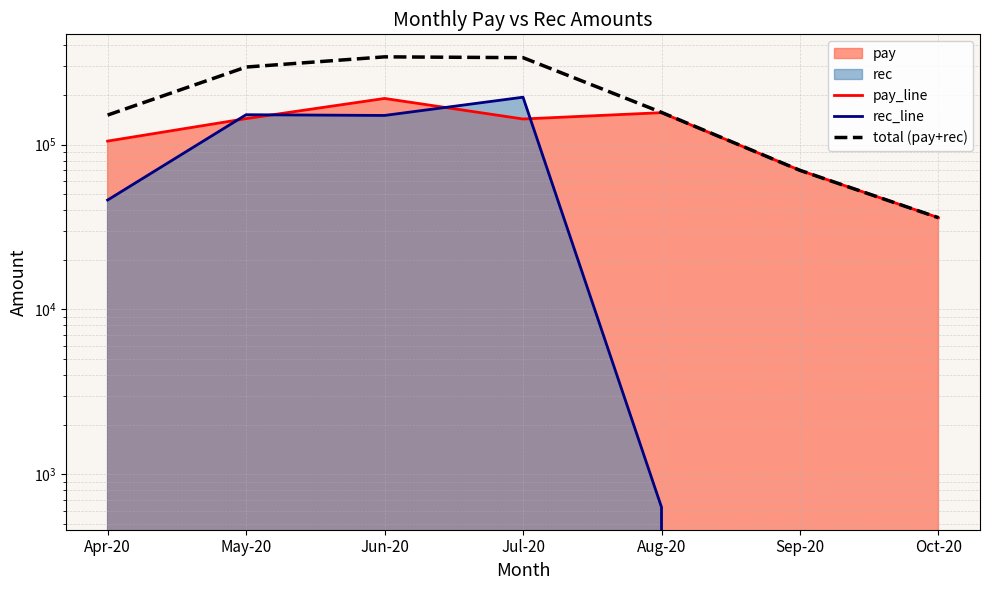

At Aug-20, list the series in order from largest to smallest.

total (pay+rec), pay_line, rec_line